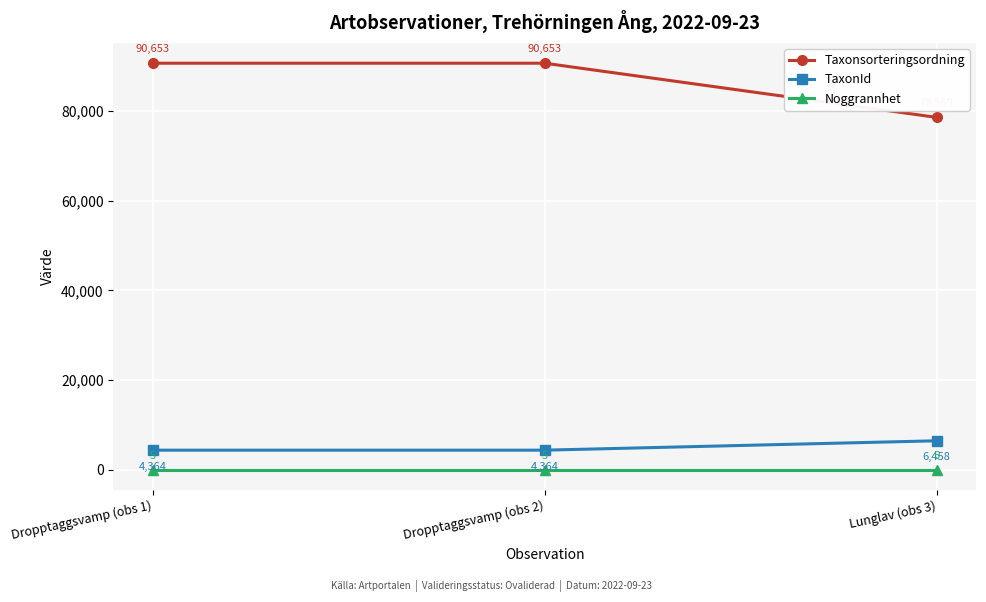

What is the sum of all TaxonId values?

15186